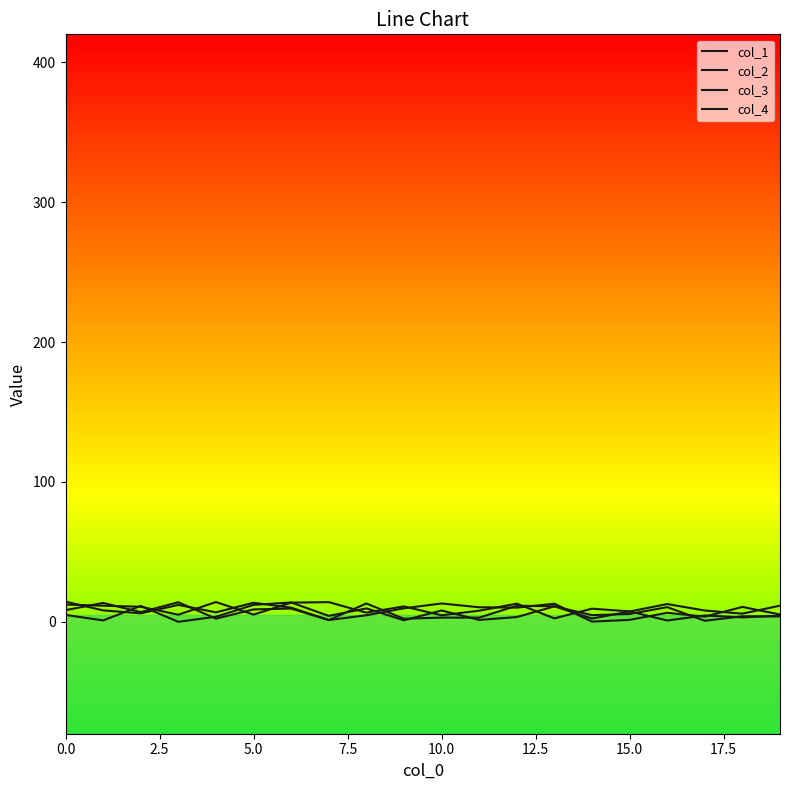

True or false: col_1 has more than 0 points higher than both neighbors.

True